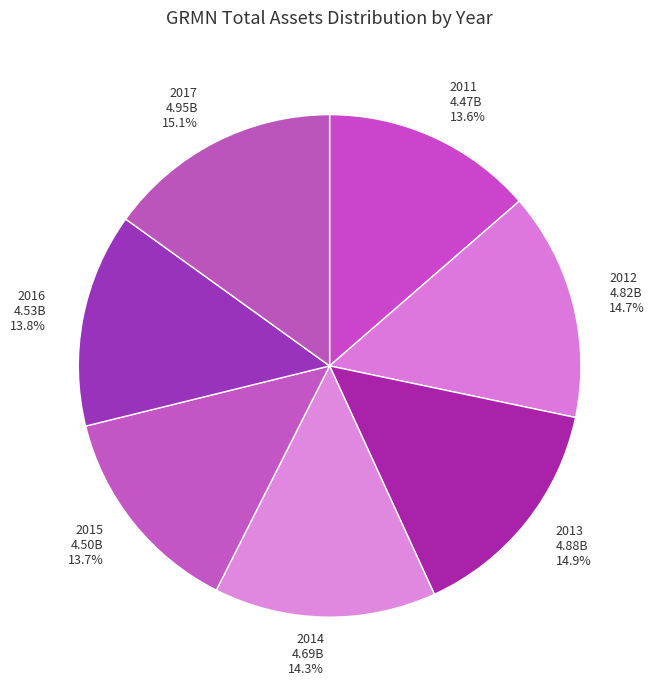

Is there a majority slice in this chart?

No